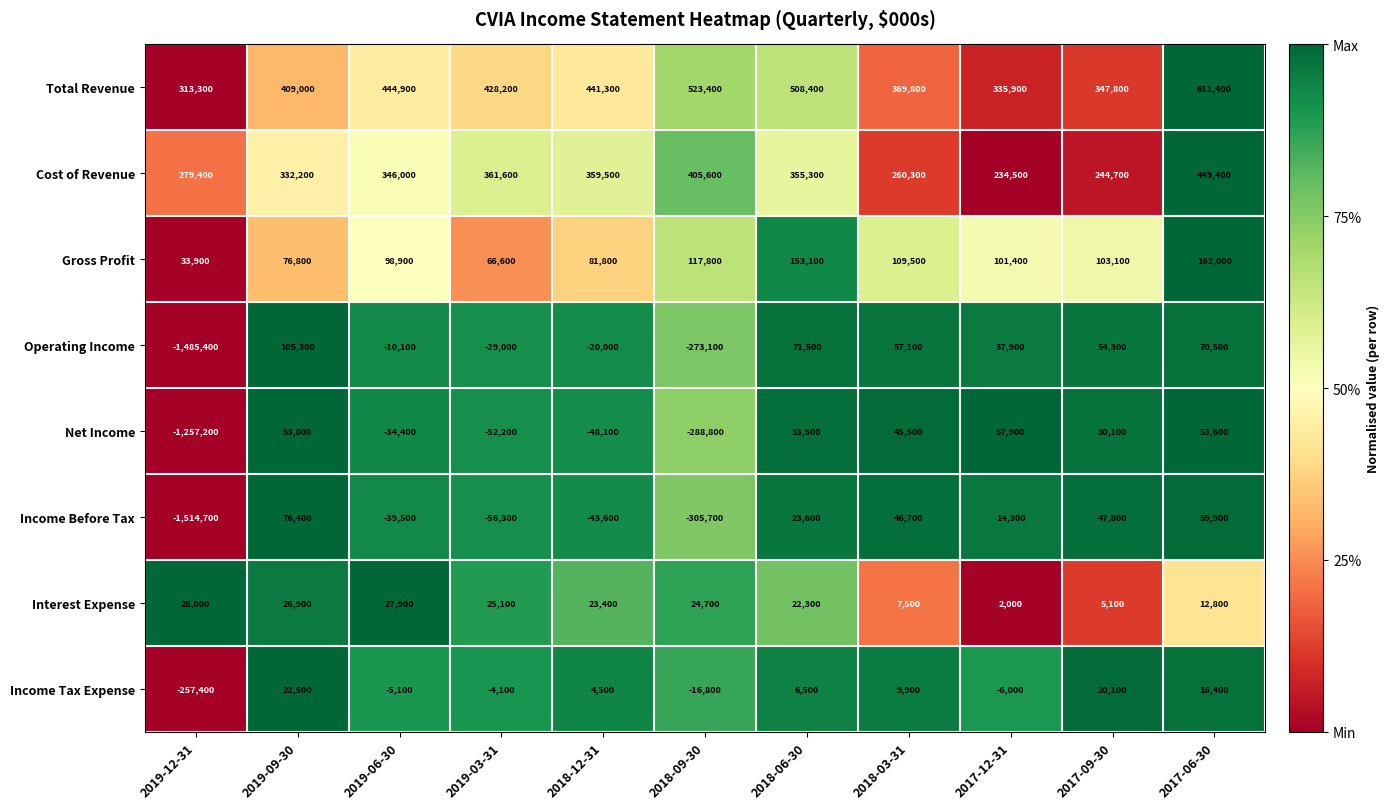

Which series has the largest total across all categories?

Total Revenue